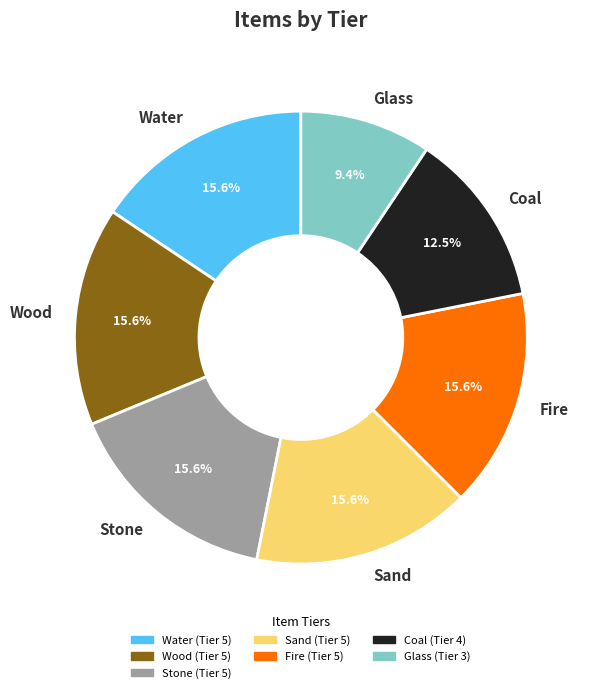

Is Stone the majority of the pie?

No